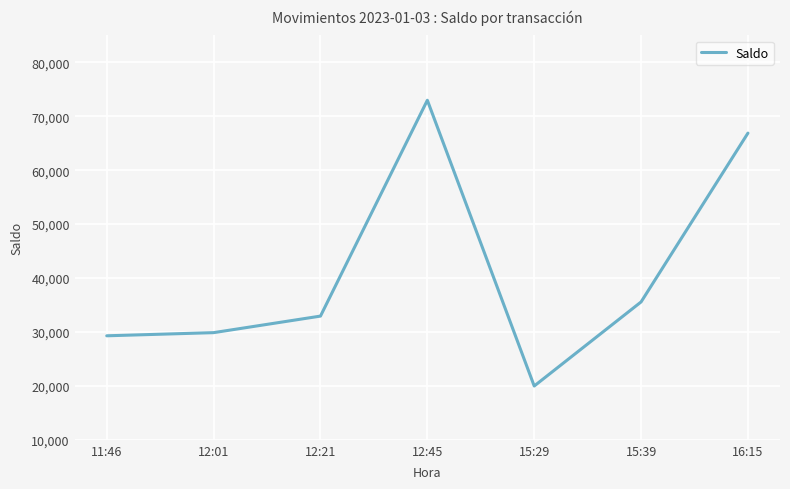

What is the approximate value at 15:39?

35571.4